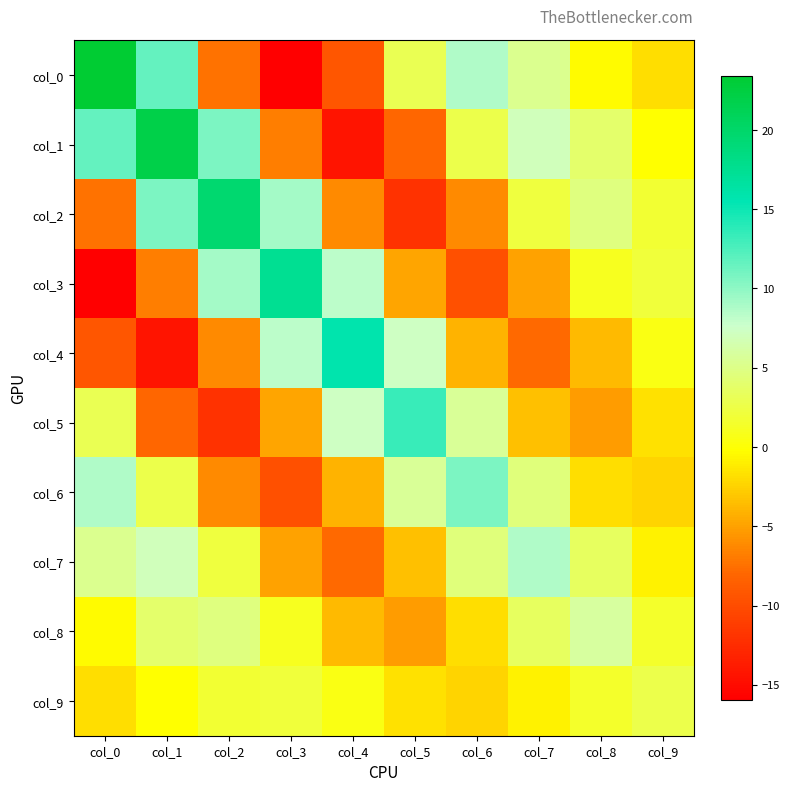

What is the minimum value shown in the chart?

-16.0